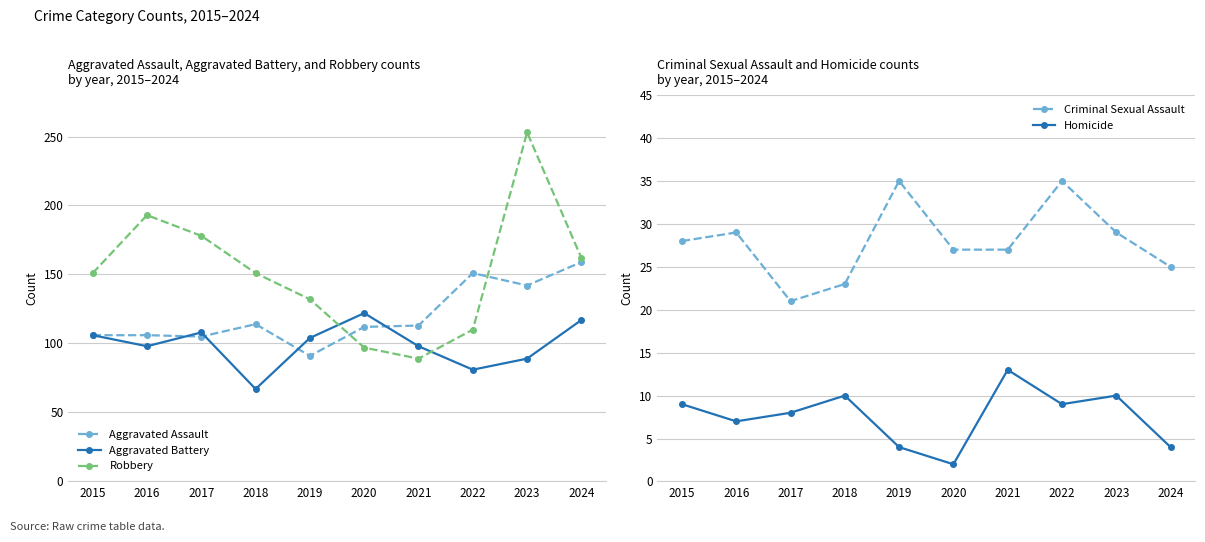

At 2020, list the series in order from smallest to largest.

Homicide, Criminal Sexual Assault, Robbery, Aggravated Assault, Aggravated Battery